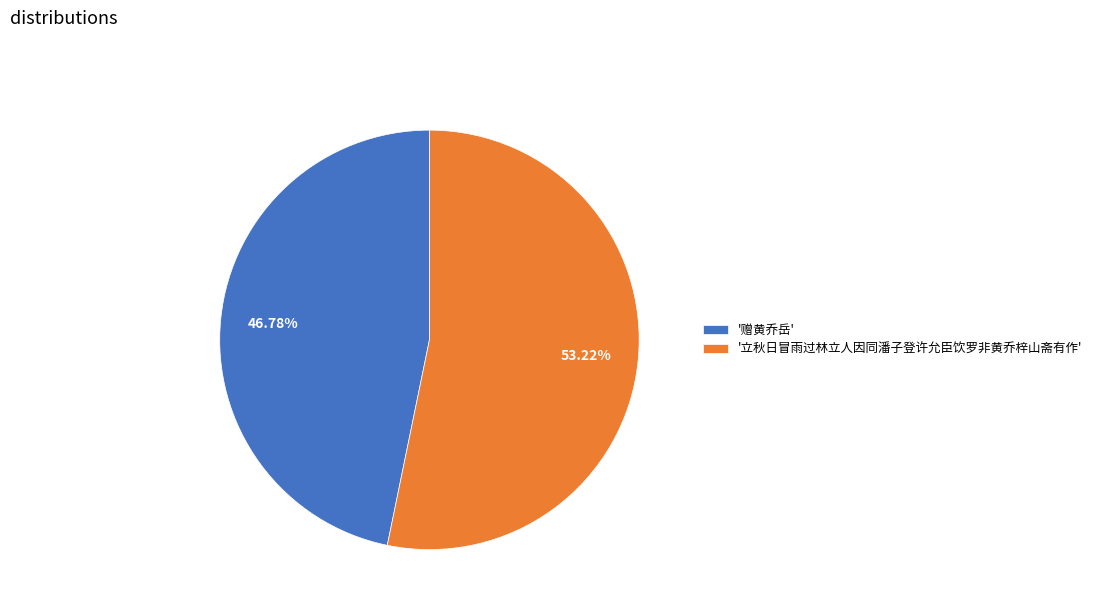

Is the sum of '赠黄乔岳' and '立秋日冒雨过林立人因同潘子登许允臣饮罗非黄乔梓山斋有作' greater than half?

Yes